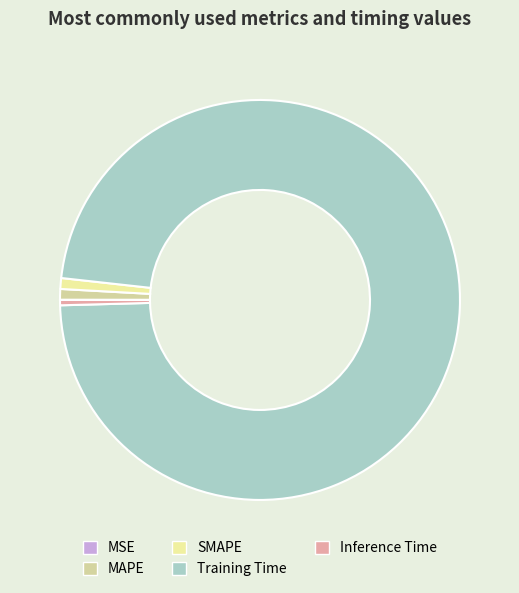

Which has a higher value, SMAPE or Inference Time?

SMAPE